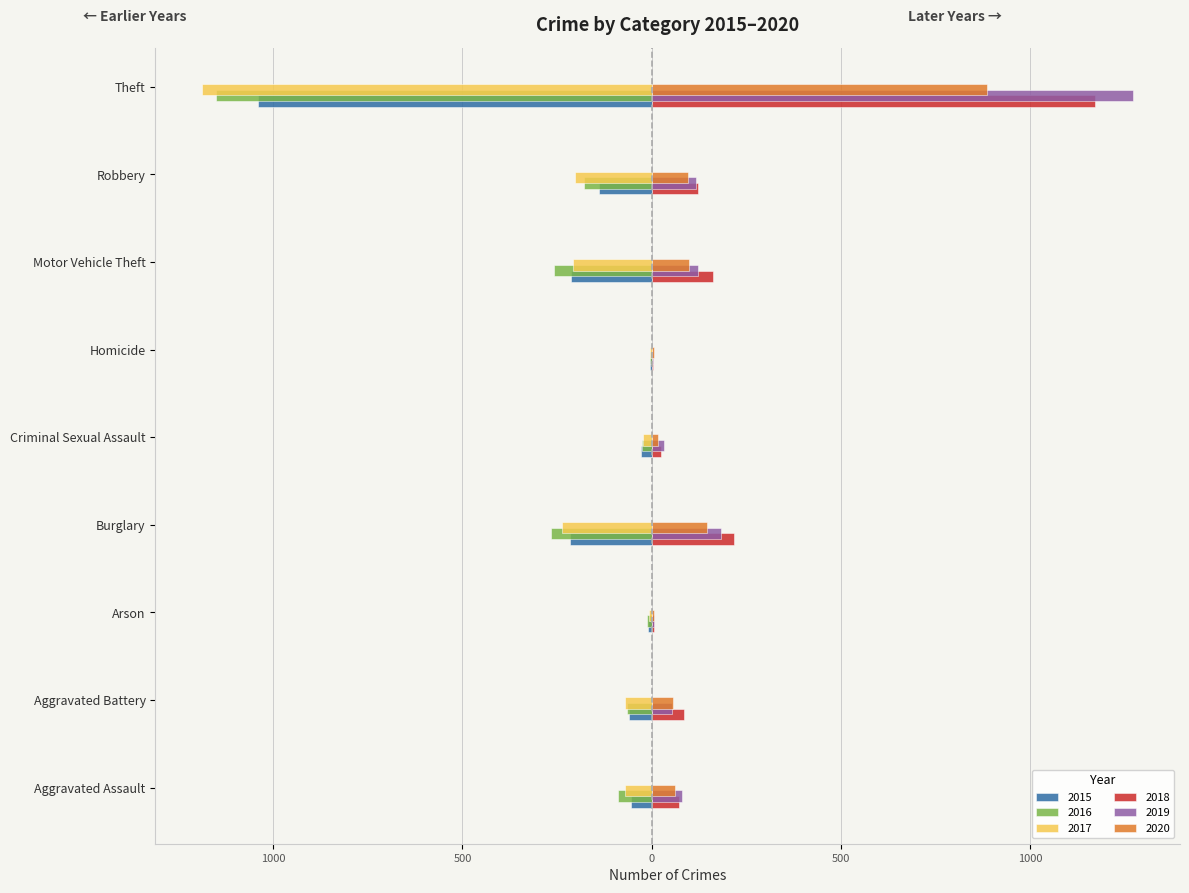

What are all the series names shown in the legend?

2015, 2016, 2017, 2018, 2019, 2020